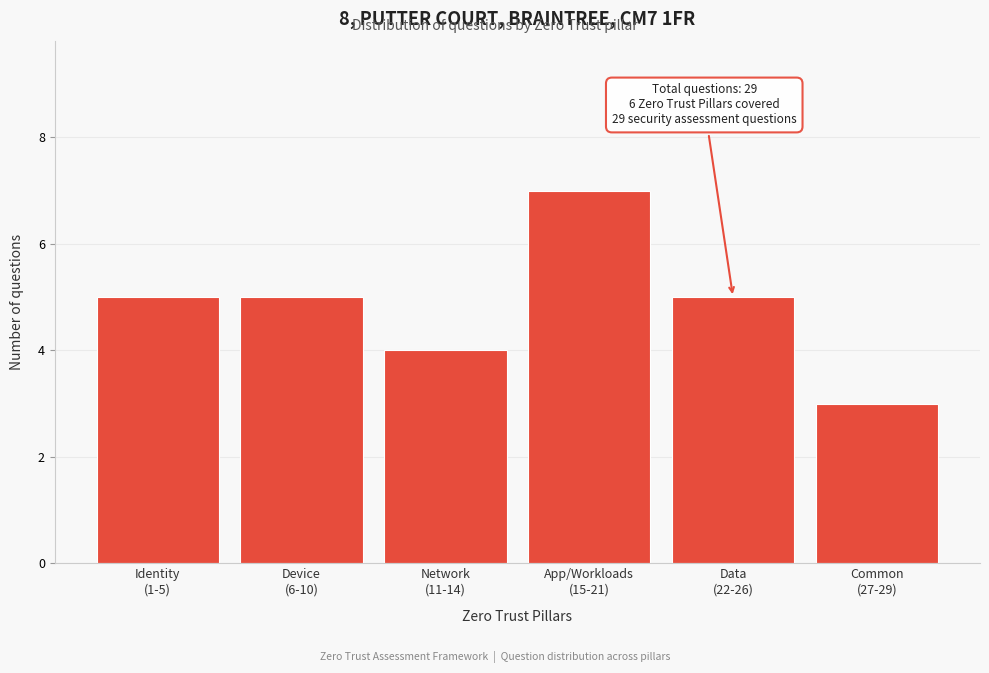

Reading left to right, extract all data points from this chart.

5	5	4	7	5	3